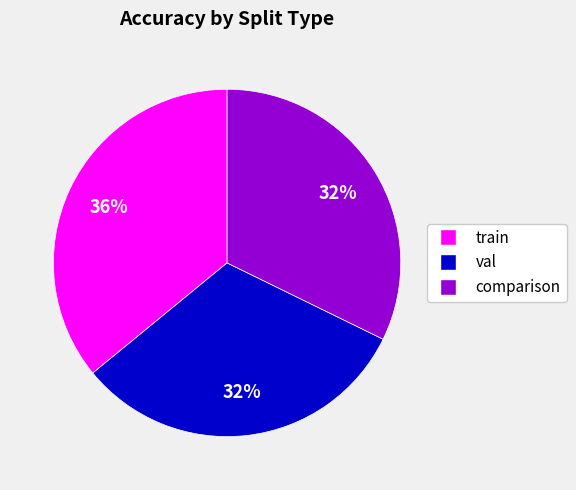

Does any single category account for the majority?

No